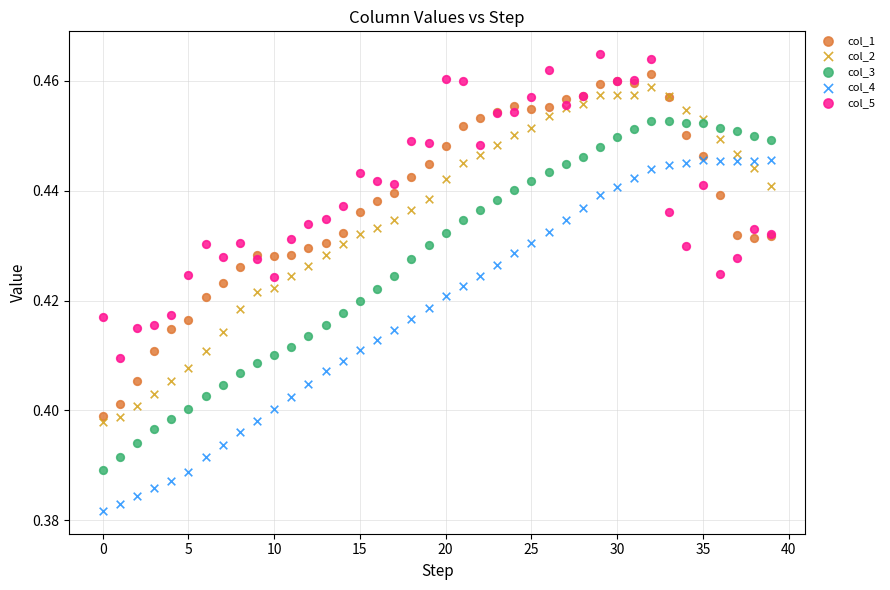

Which series contains the lowest Y value?

col_4